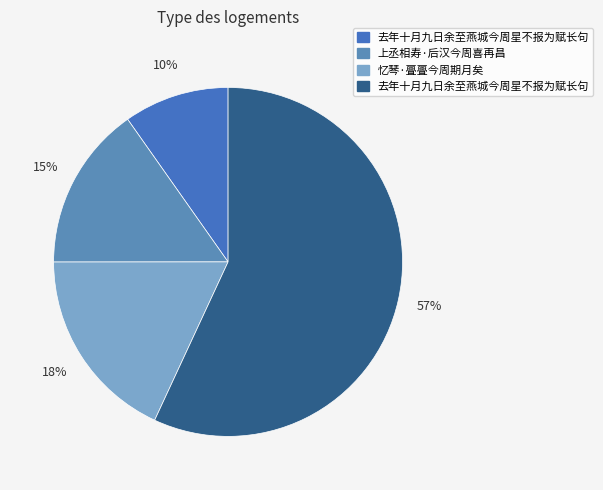

How many slices are in this pie chart?

4